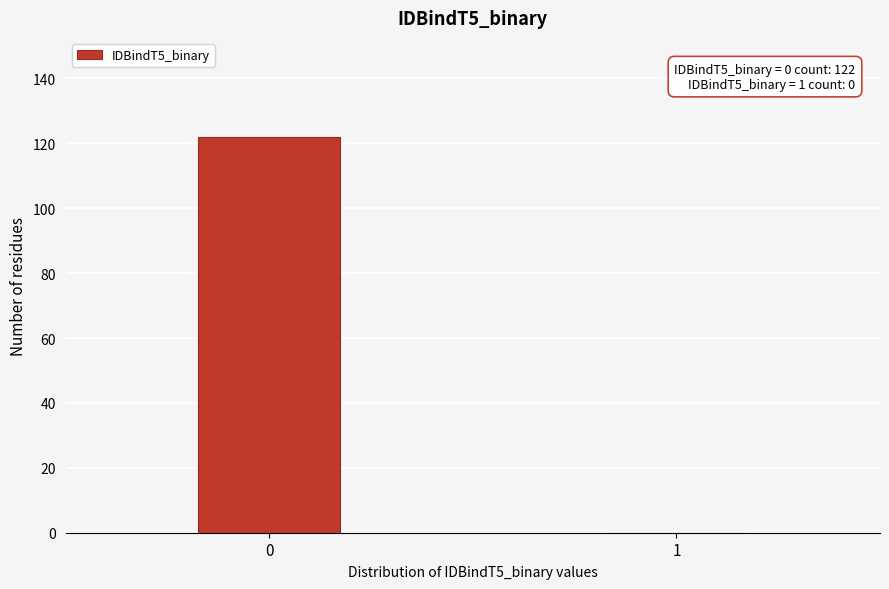

Reading right to left, list all the values displayed in this chart.

1=0	0=122